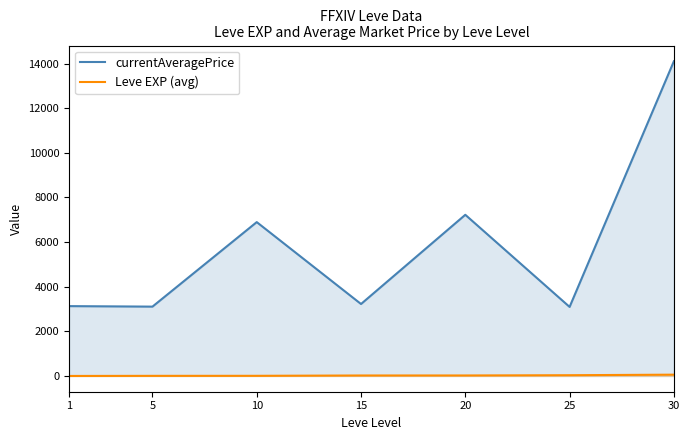

What is the sum of all Leve EXP (avg) values?

154.5